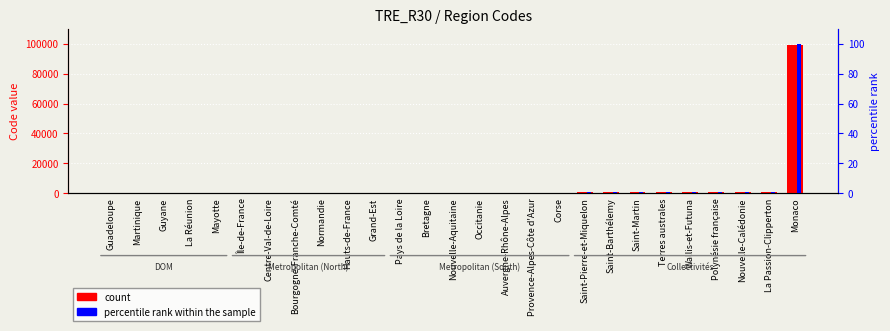

Is it true that count equals 102.3 at Nouvelle-Aquitaine?

False